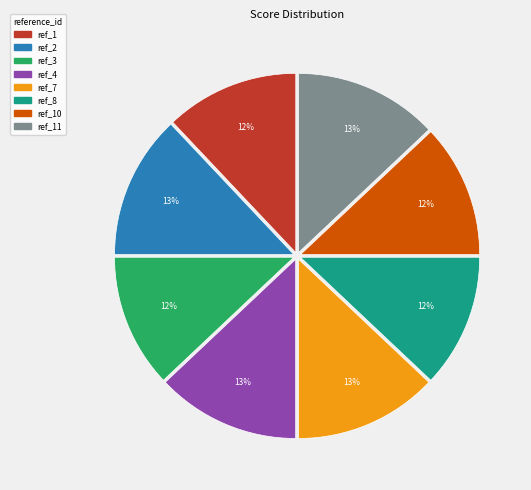

To the nearest percent, what is the difference between the largest and smallest slice percentages?

1%